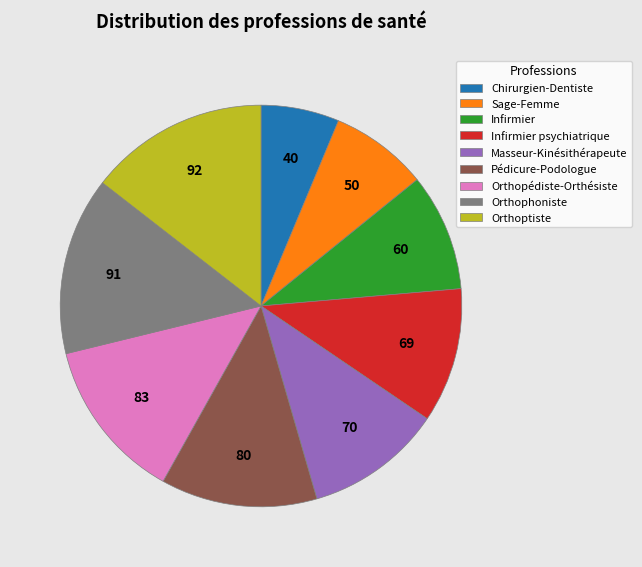

How many slices are in this pie chart?

9